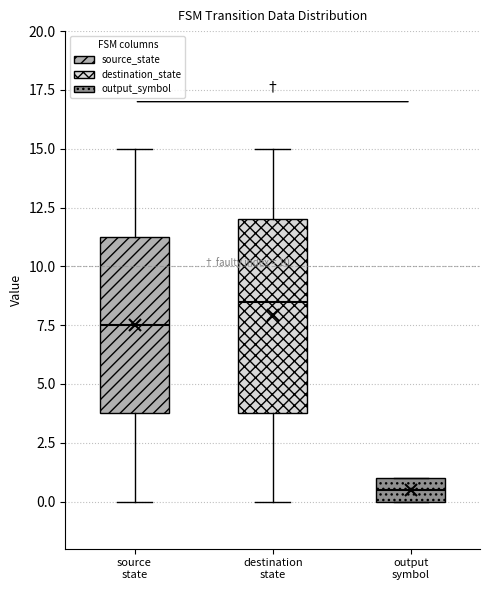

Reading left to right, read every box against the y-axis: the position of its median line, the range the box covers, and the ends of its whiskers. The values are not printed on the chart, so give them approximately, as read against the axis.

source state: median 7.5, box 4.0 to 11.5, whiskers 0.0 to 15.0
destination state: median 8.5, box 4.0 to 12.0, whiskers 0.0 to 15.0
output symbol: median 0.5, box 0.0 to 1.0, whiskers 0.0 to 1.0